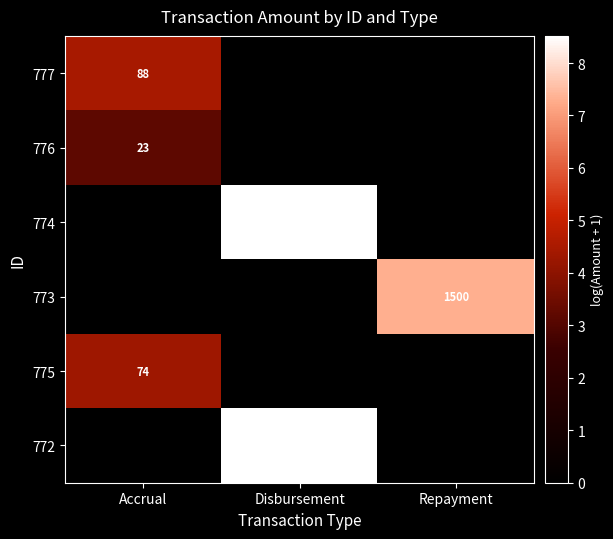

Which label corresponds to the smallest value in the chart?

Disbursement